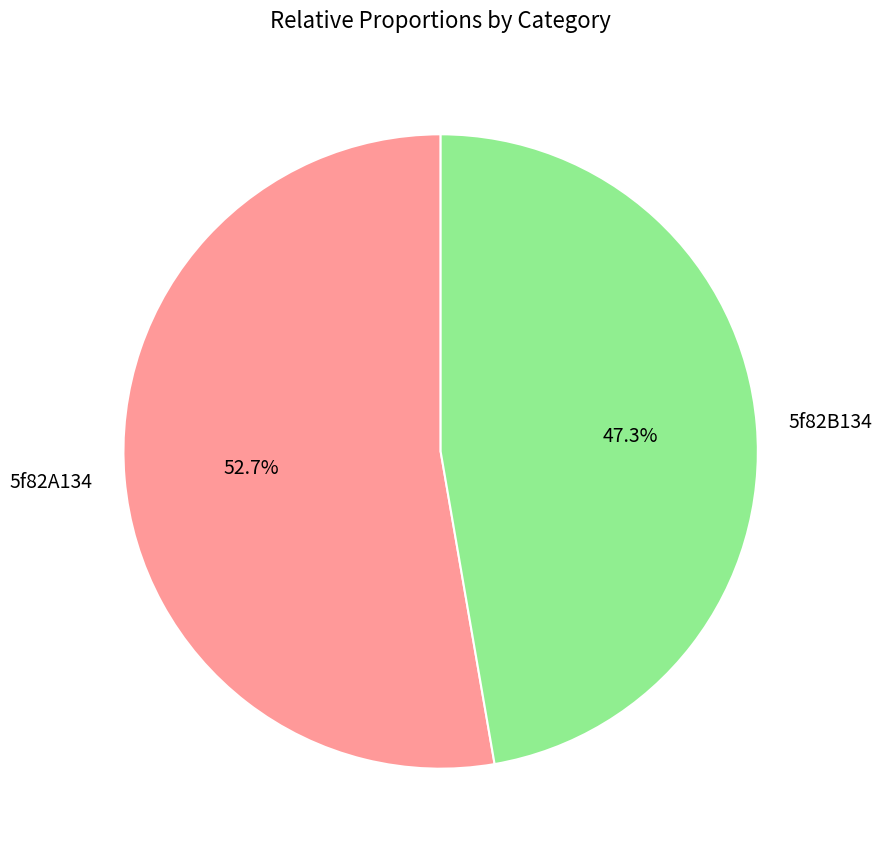

Between 5f82A134 and 5f82B134, which is larger?

5f82A134